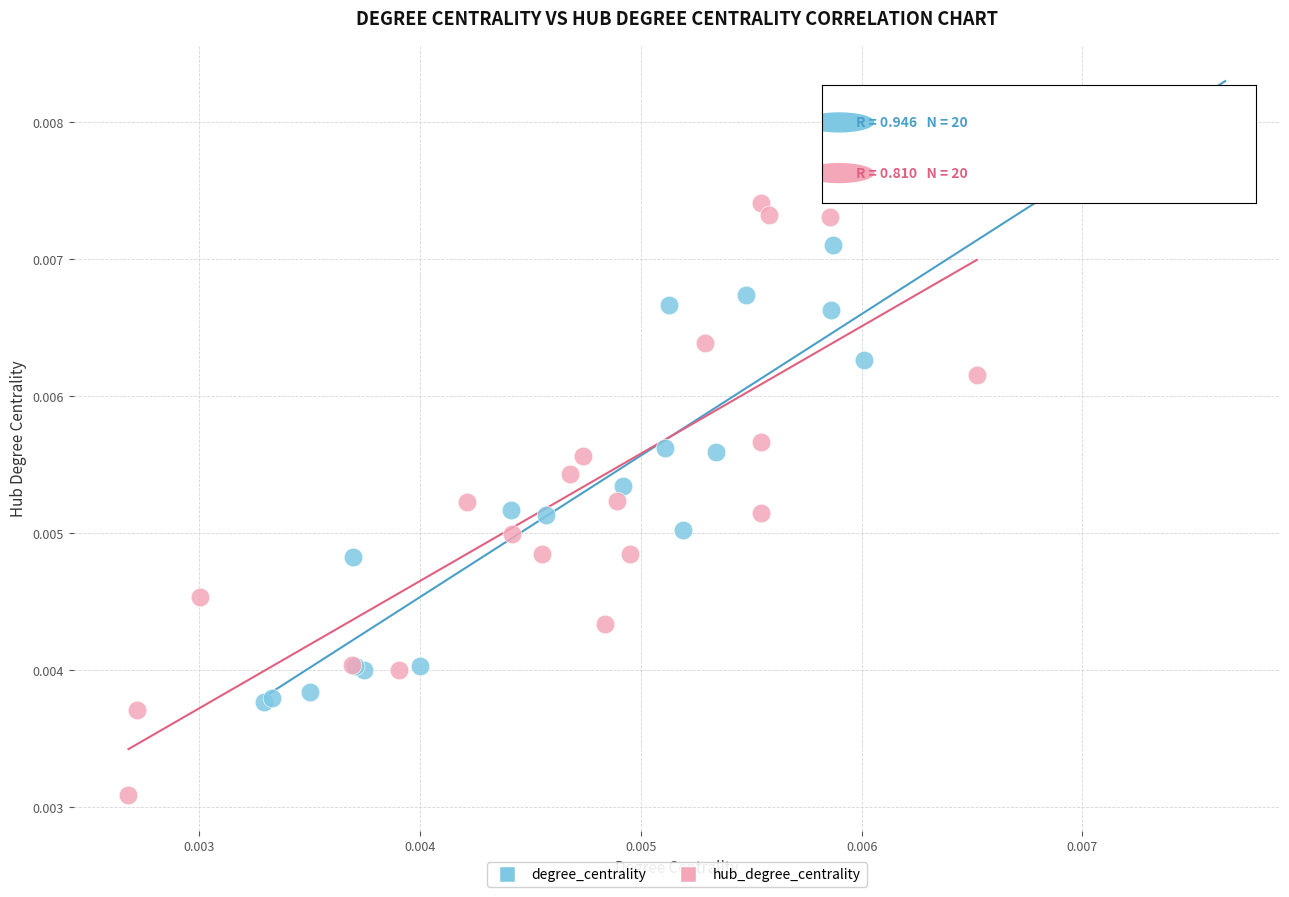

Which series contains the highest Y value?

degree_centrality